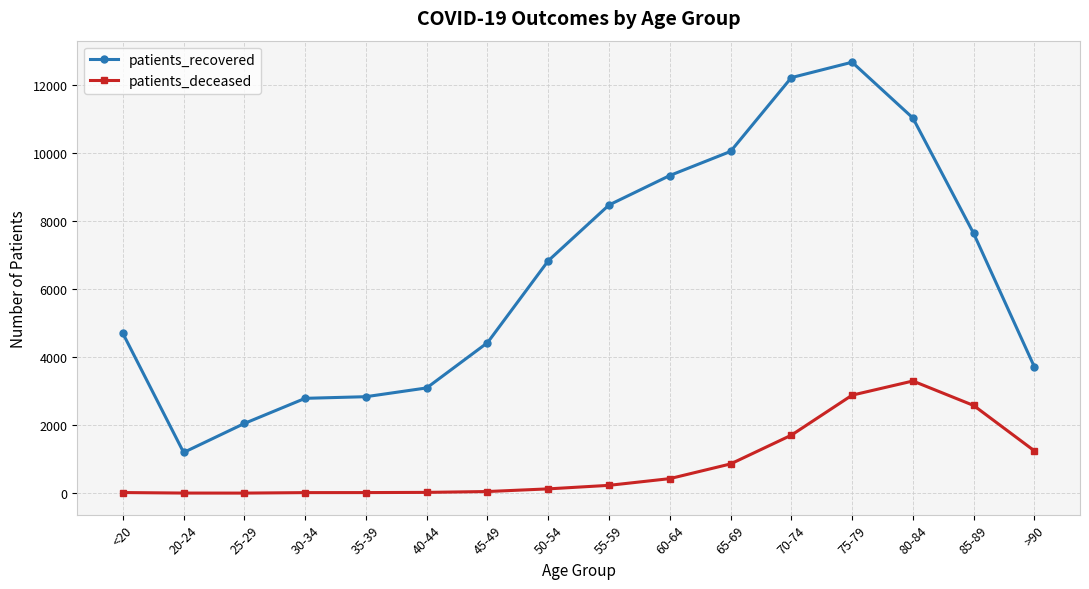

Which series has the widest spread of values?

patients_recovered